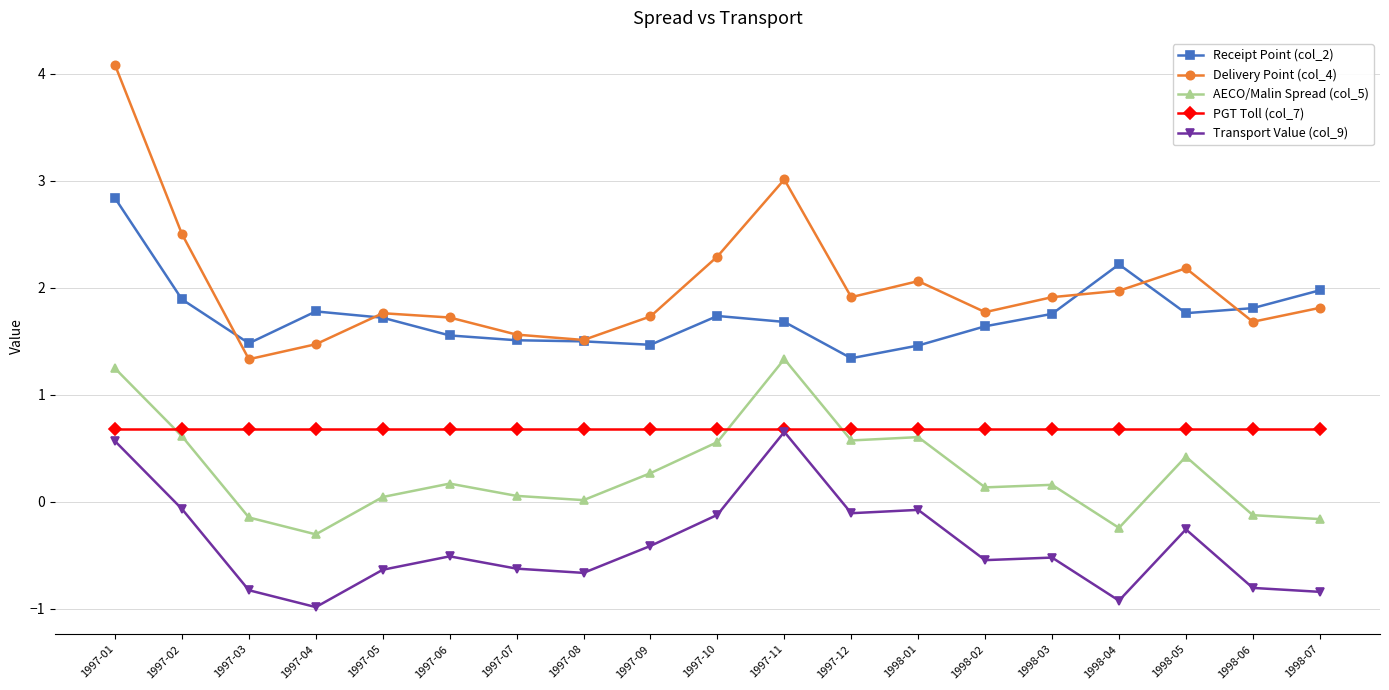

What is the sum of all Receipt Point (col_2) values?

33.1